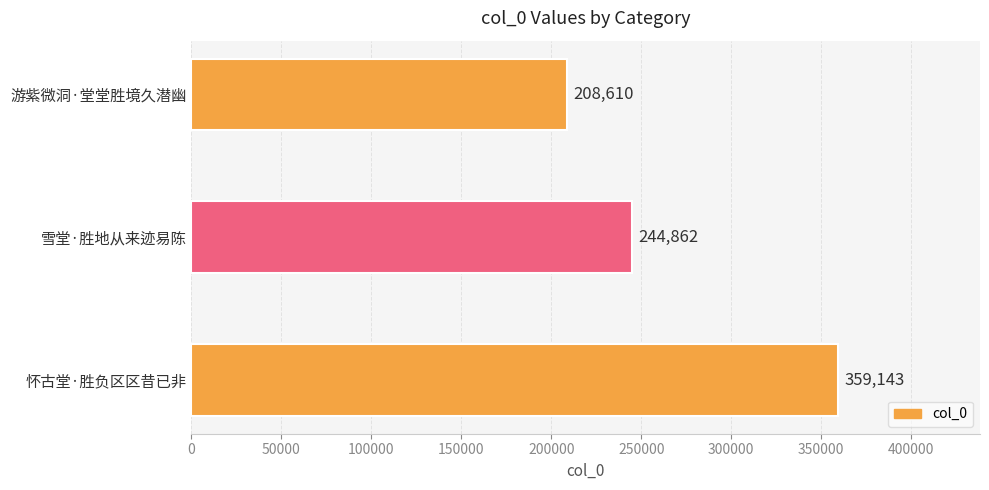

Reading top to bottom, transcribe all the data shown in this chart.

208610	244862	359143